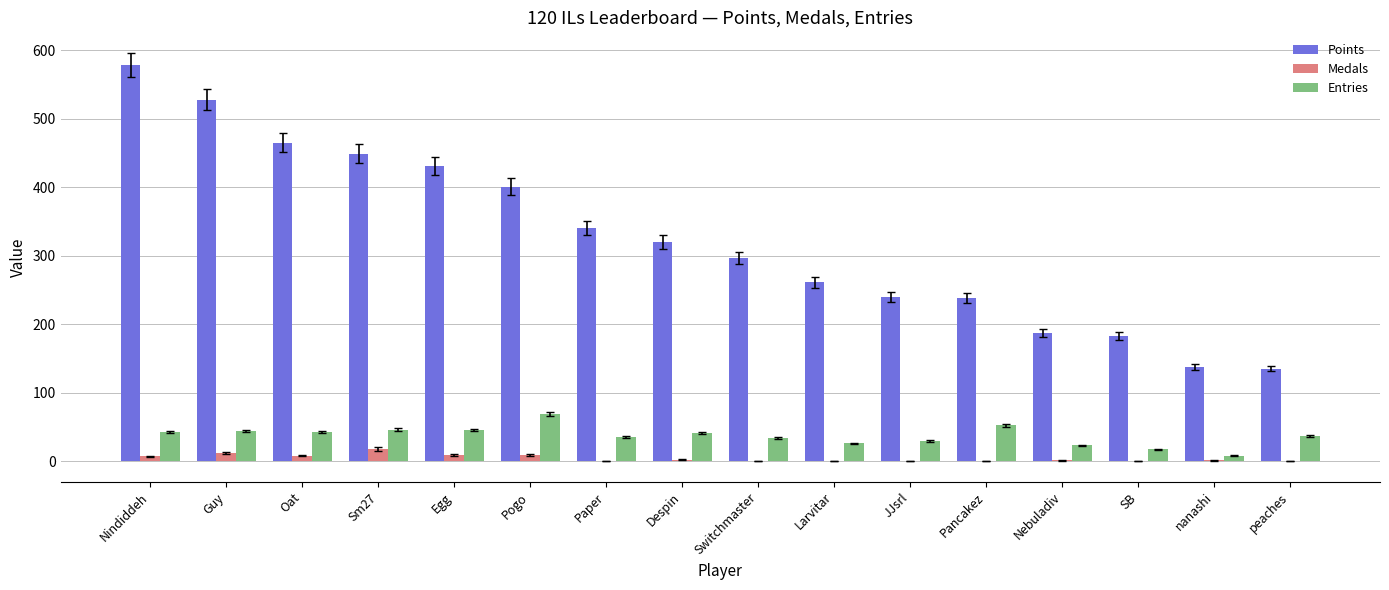

At which category is the sum across all series the highest?

Nindiddeh